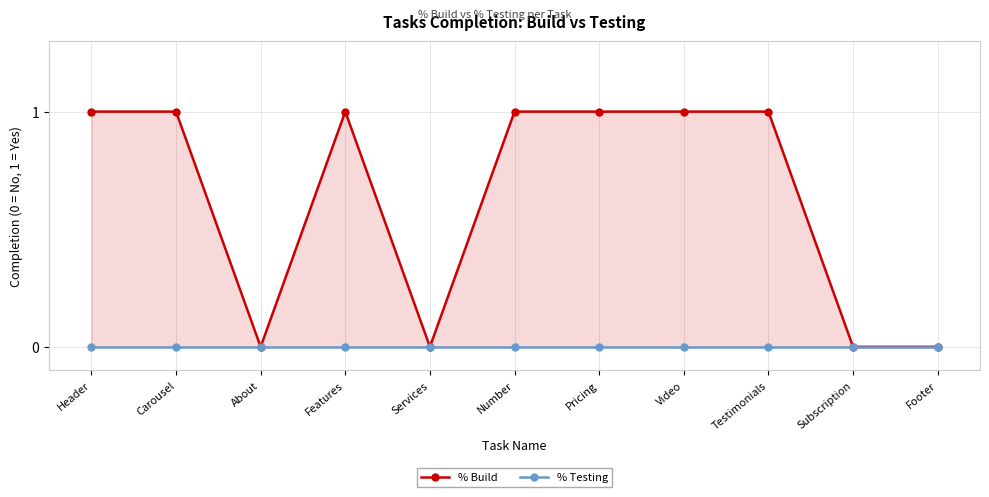

What are all the series names shown in the legend?

% Build, % Testing